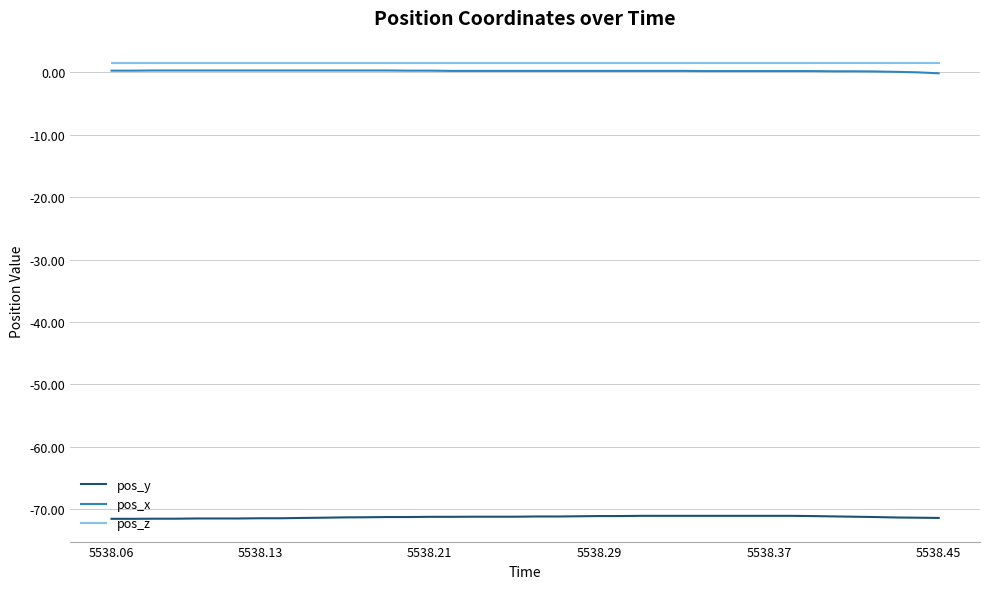

What is the smallest value displayed?

-71.5